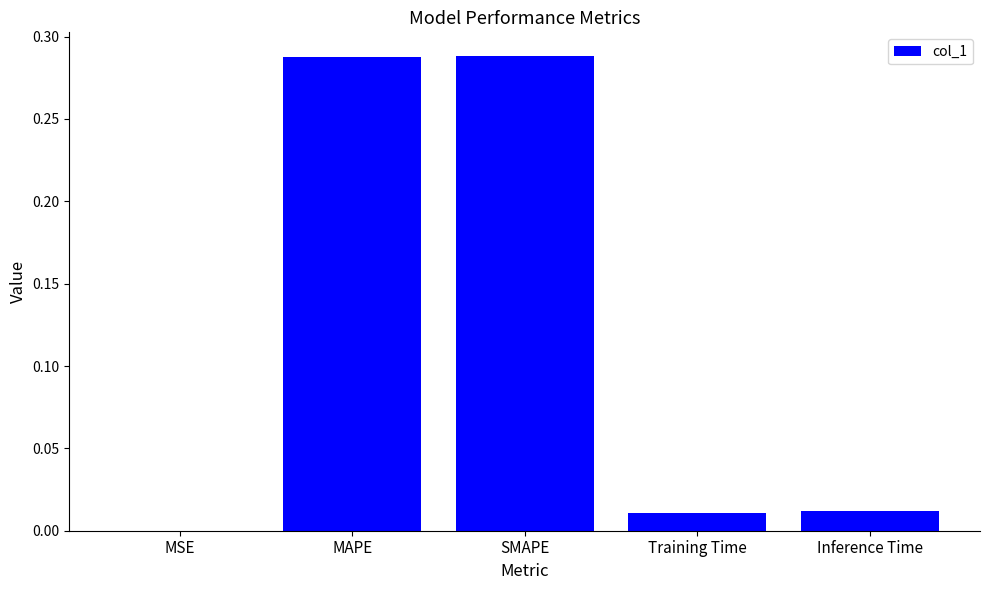

What is the change in value from SMAPE to Training Time?

-0.3